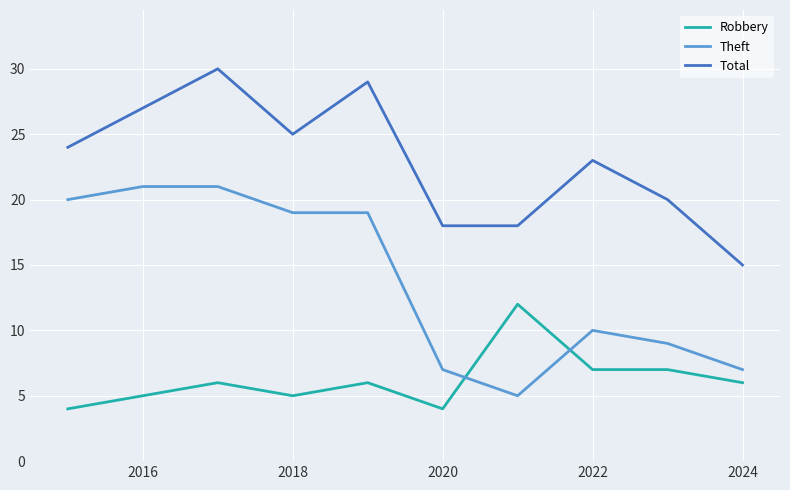

True or false: Total and Theft intersect in this chart.

False